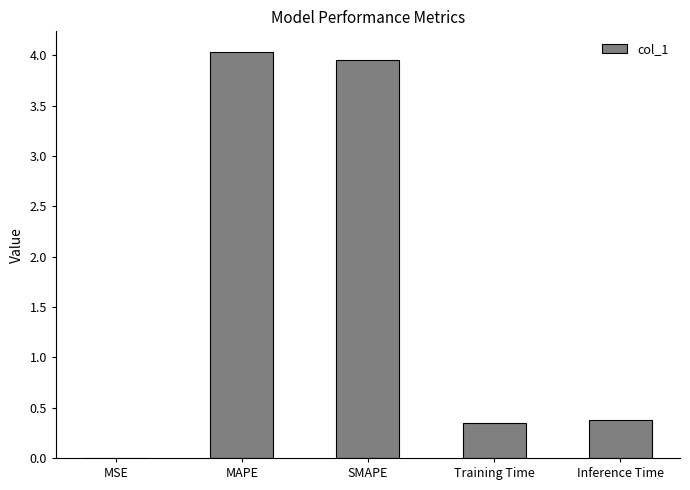

What is the change in value from MAPE to Training Time?

-3.7